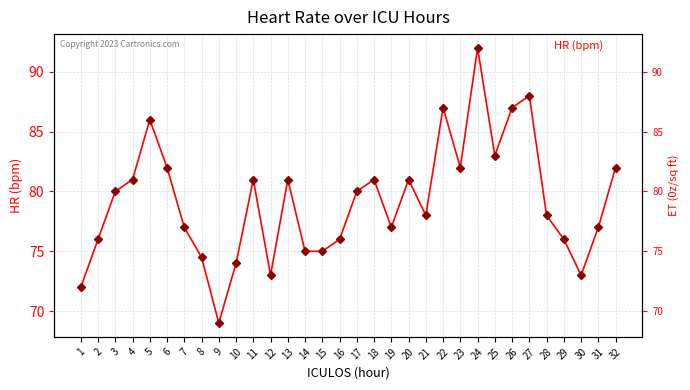

List the labels in order of value, largest first.

24, 27, 22, 26, 5, 25, 6, 23, 32, 4, 11, 13, 18, 20, 3, 17, 21, 28, 7, 19, 31, 2, 16, 29, 14, 15, 8, 10, 12, 30, 1, 9